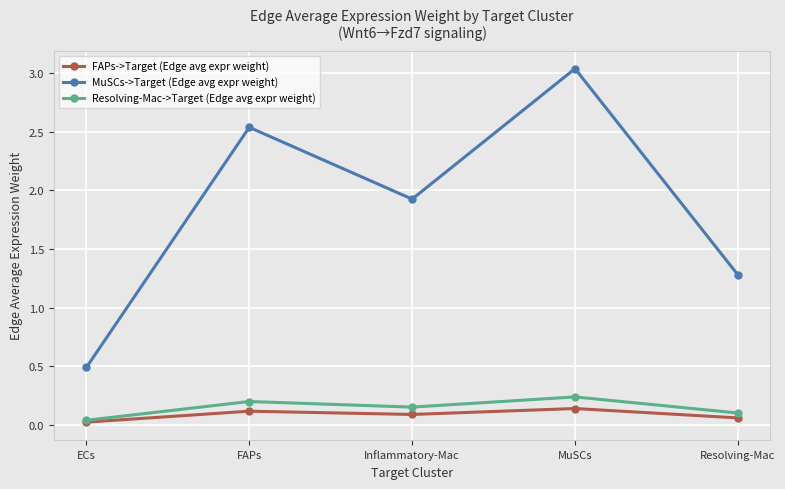

What position from the right is Inflammatory-Mac?

3